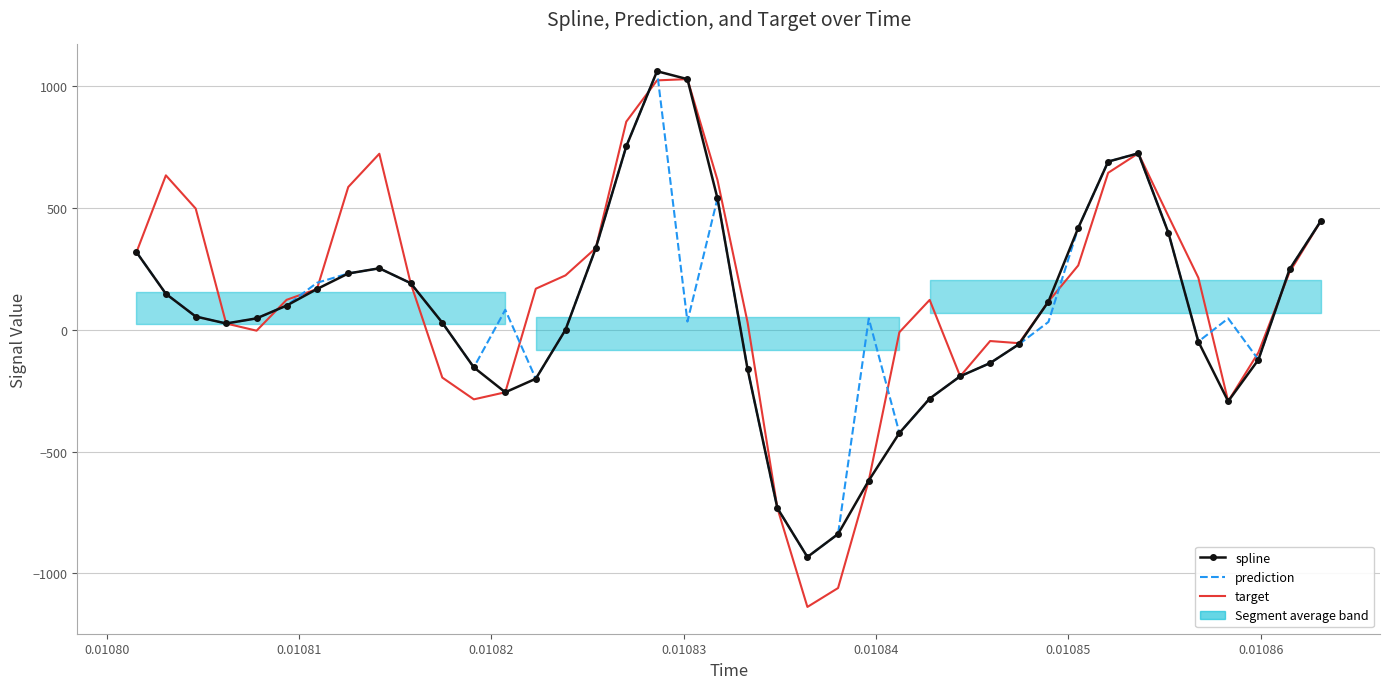

At which label is prediction closest to 64?

0.01081